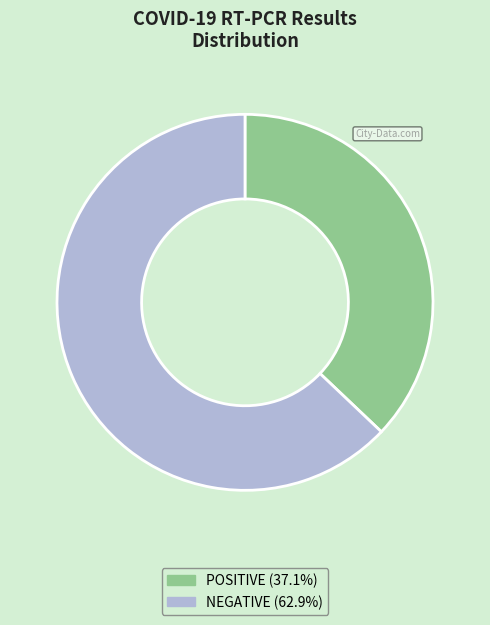

Rank the categories by value from lowest to highest.

POSITIVE, NEGATIVE